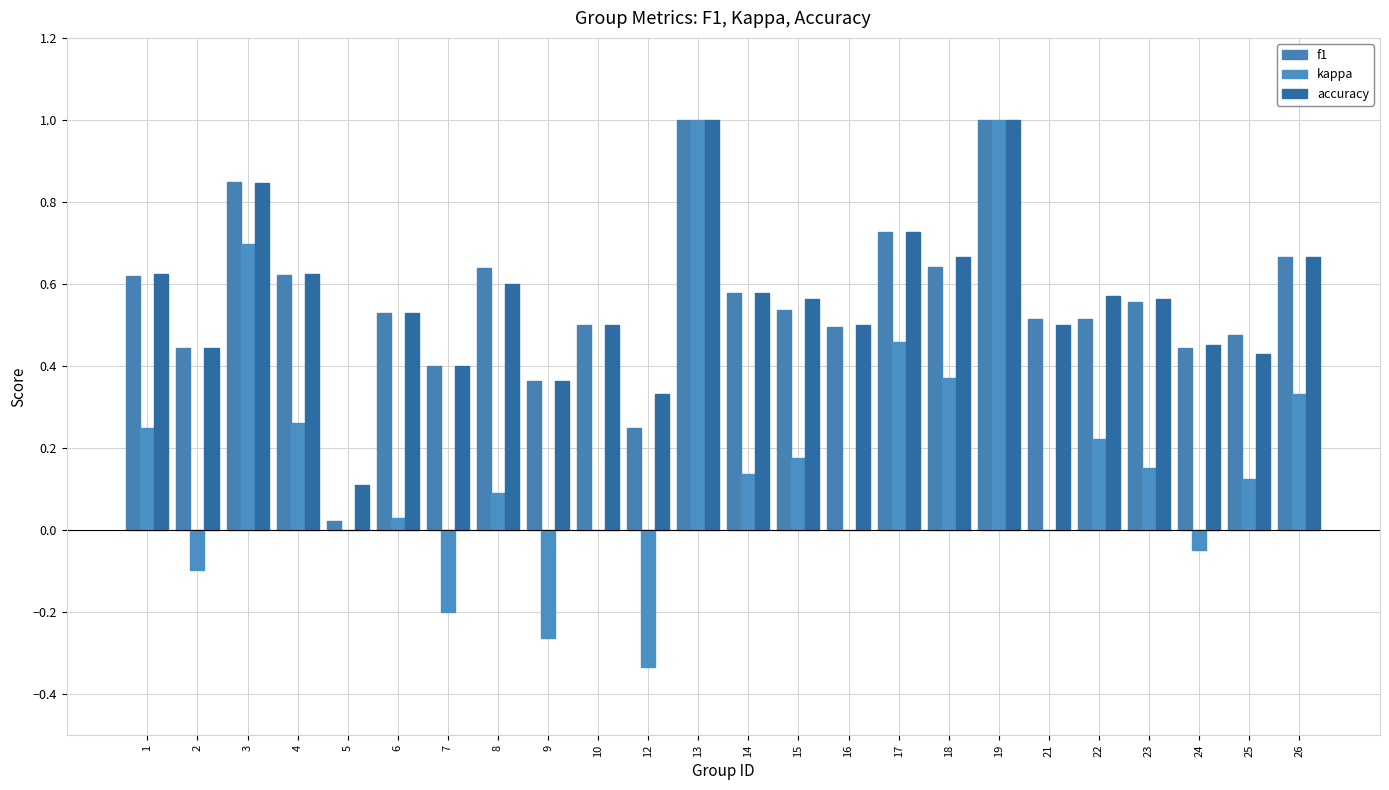

Is the value of kappa at 8 greater than the value of accuracy at 2?

No